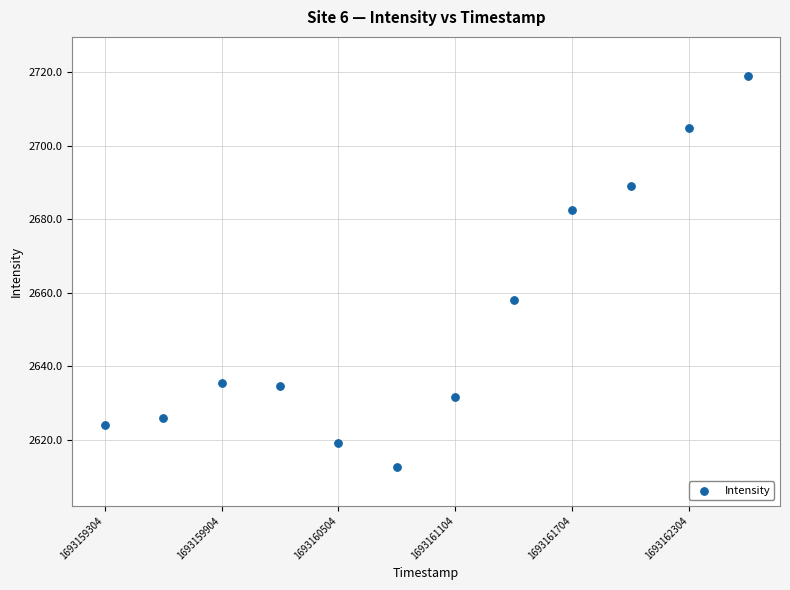

What Y value in the scatter plot is closest to 2665?

2658.0